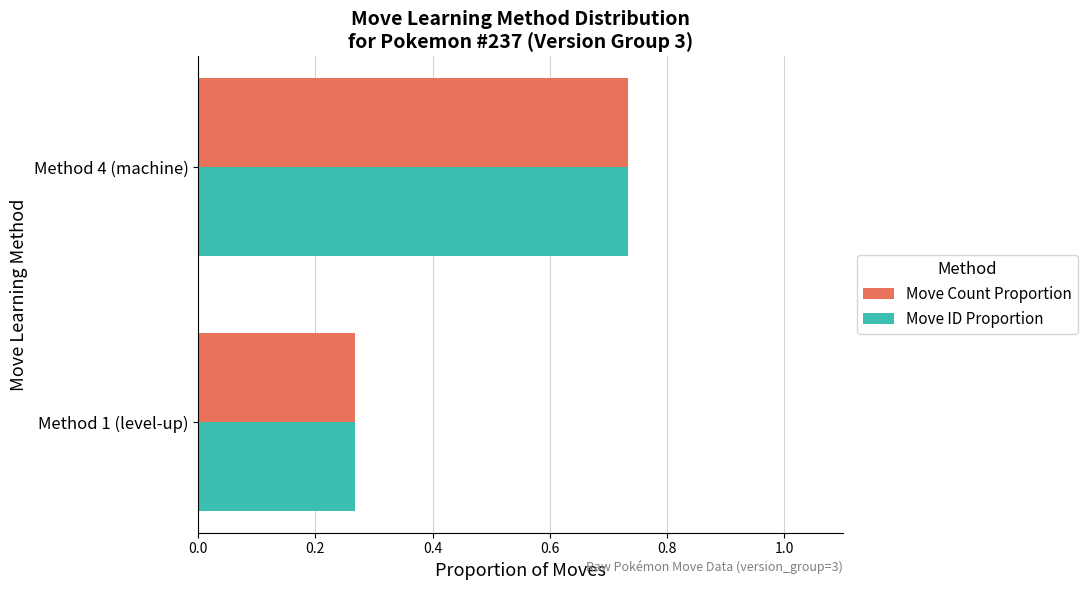

At which label is Move Count Proportion closest to 0?

Method 1 (level-up)